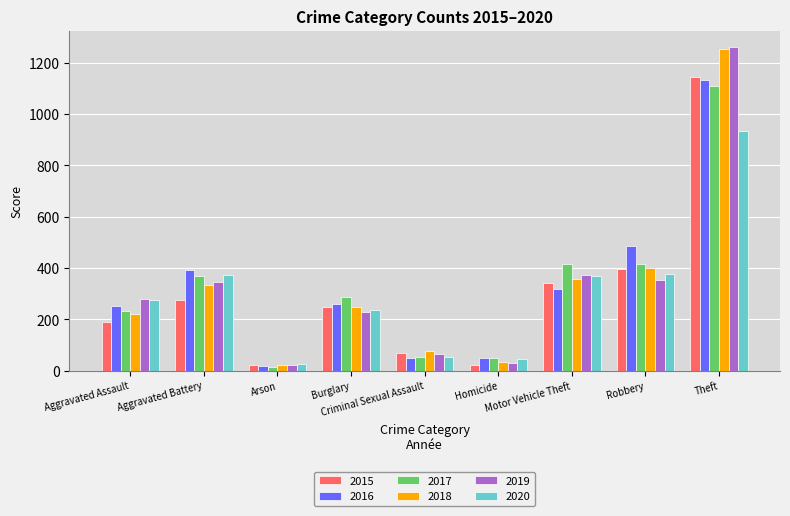

What value does the 2019 series have at Criminal Sexual Assault?

67